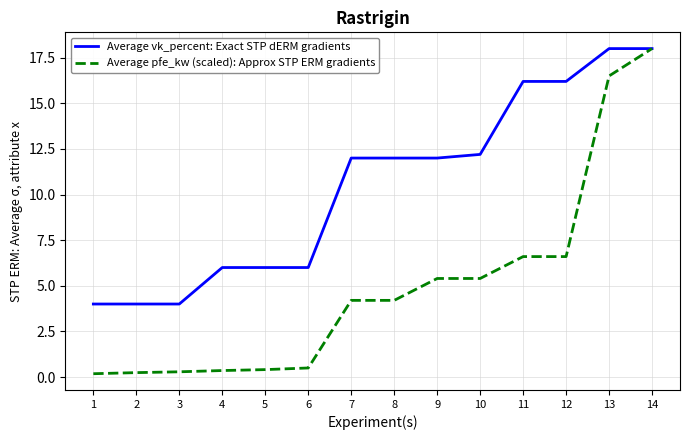

List the series in order of their overall mean, highest first.

Average vk_percent: Exact STP dERM gradients, Average pfe_kw (scaled): Approx STP ERM gradients